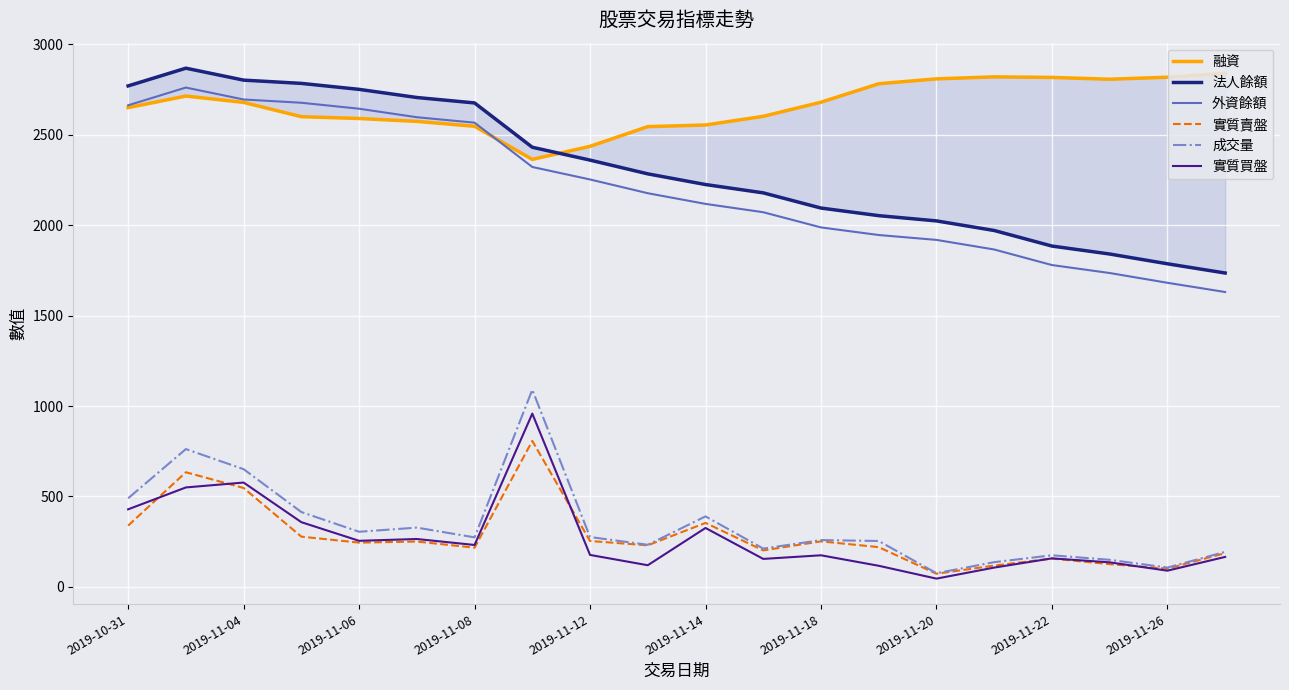

What is the average value of the 實質買盤 series?

270